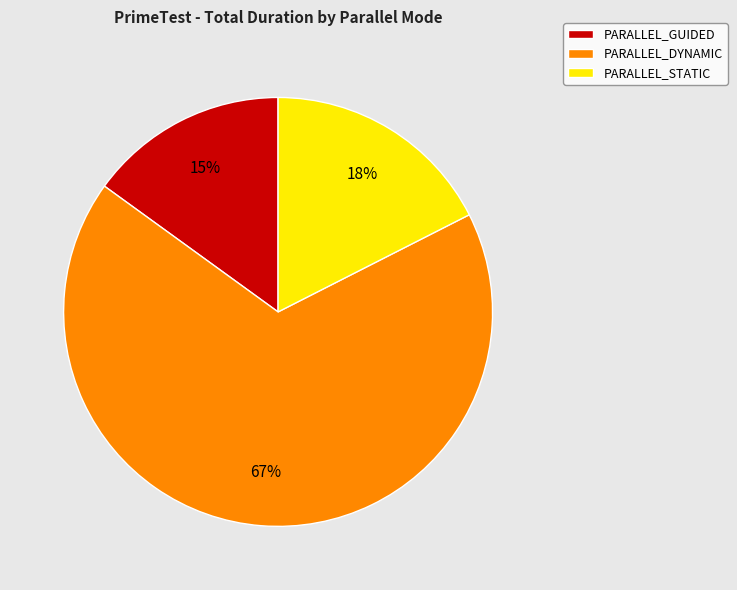

To the nearest percent, what portion does PARALLEL_GUIDED represent?

15%